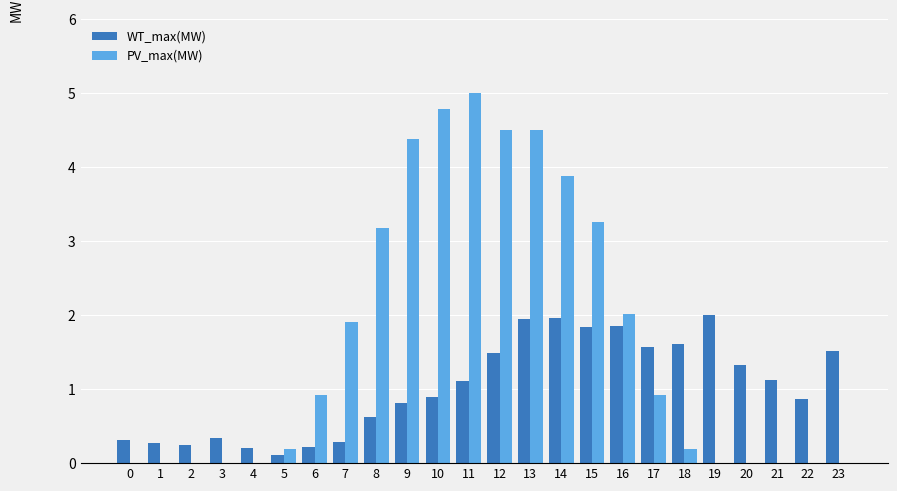

Between 16 and 23, which series saw the biggest shift?

PV_max(MW)